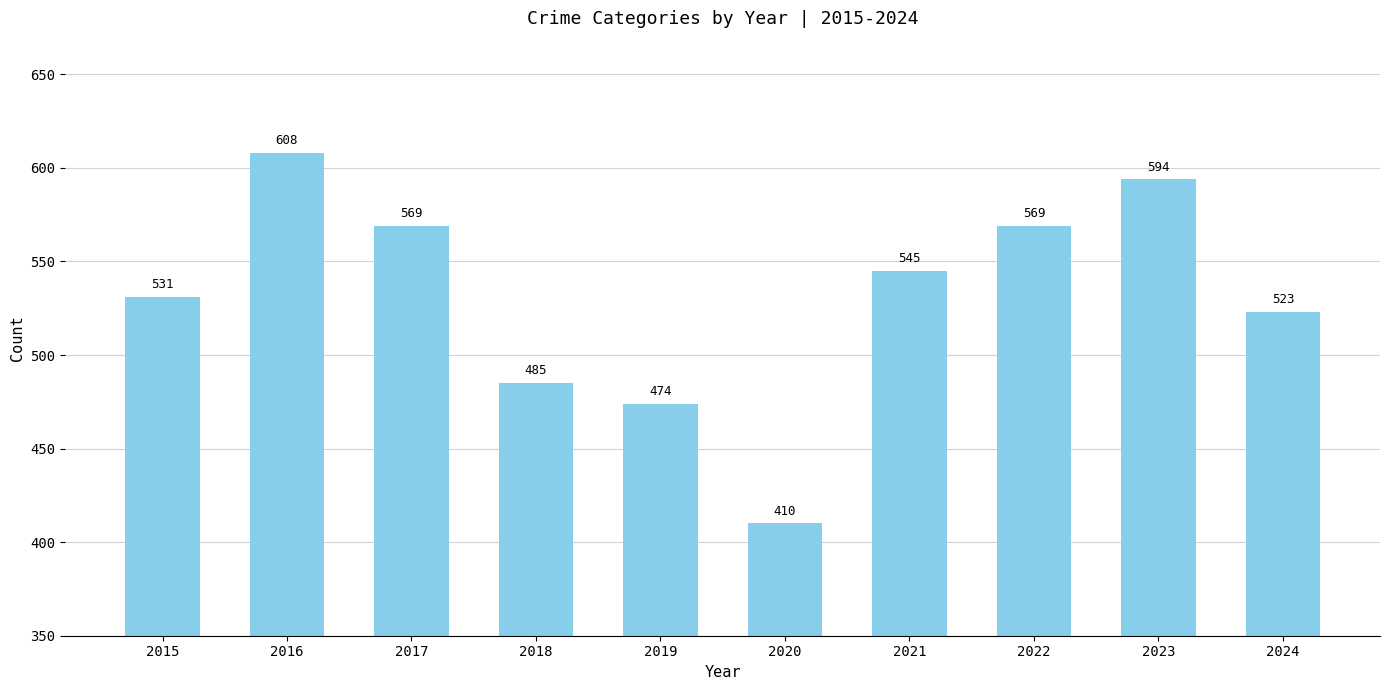

The chart shows a value of 531 at 2015. True or false?

True